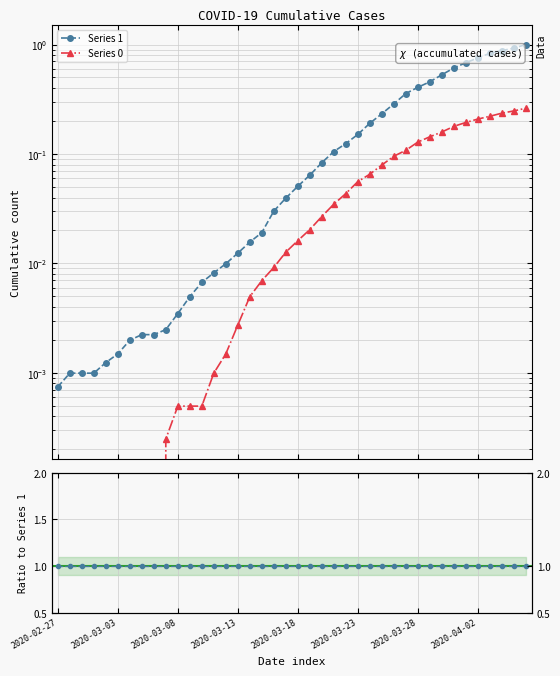

What is the sum of the Series 1 values at 13 and 38?

2.0